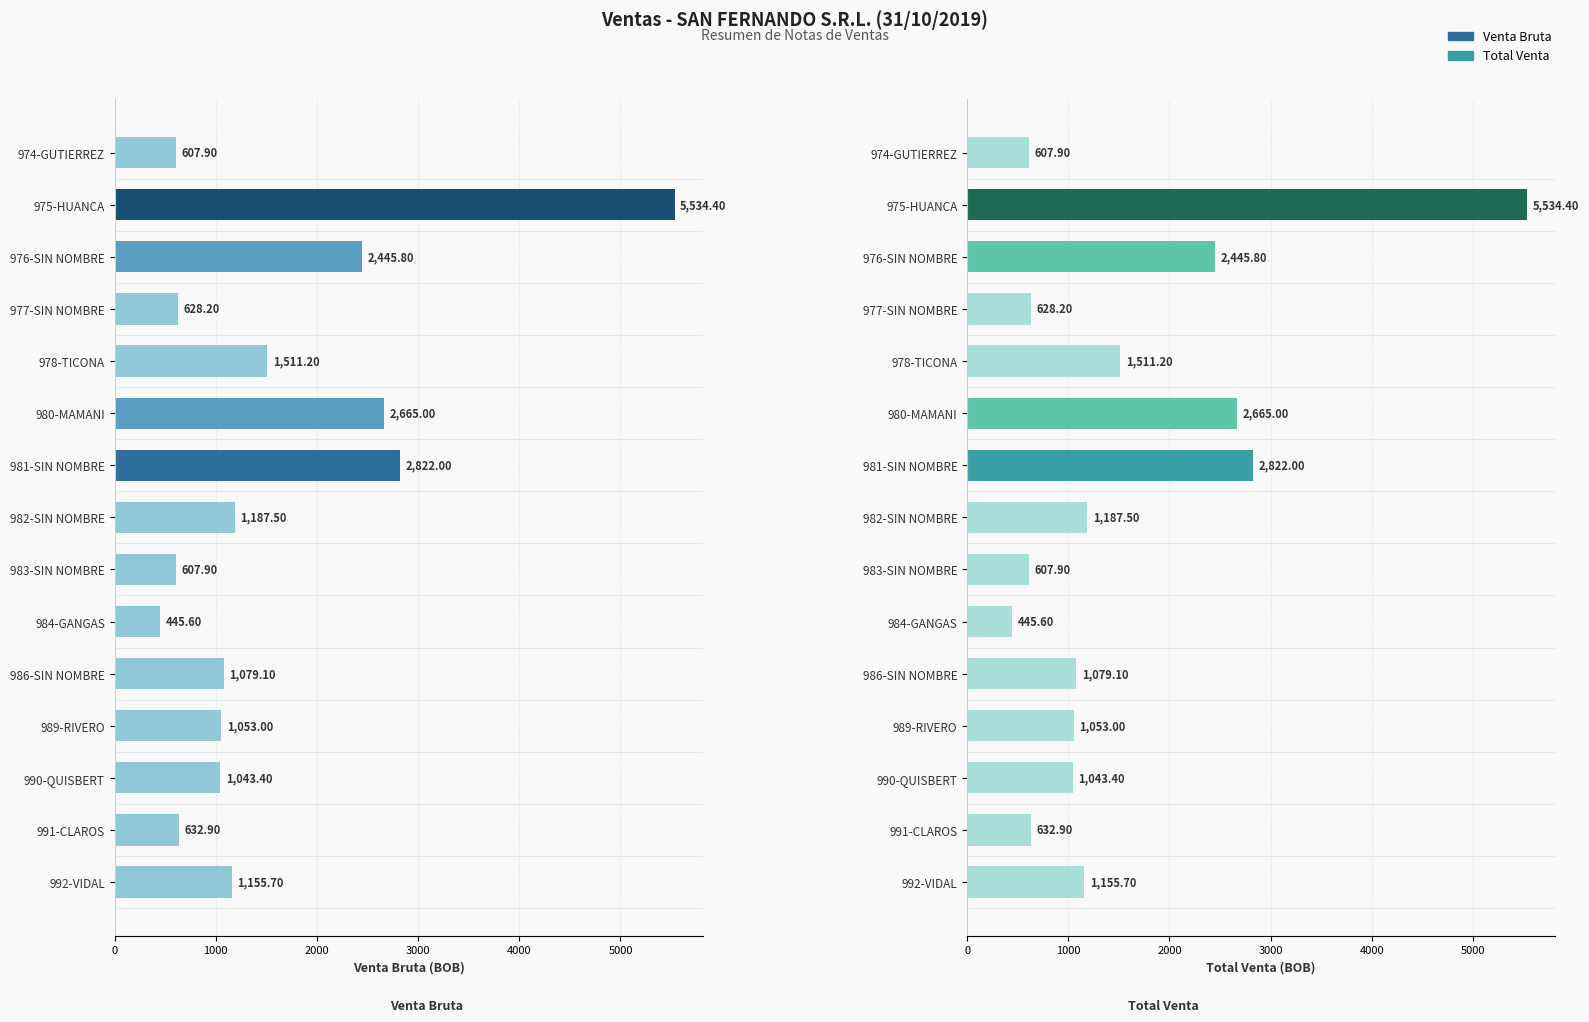

Reading left to right, transcribe all the data shown in this chart.

Venta Bruta: 607.9	5534.4	2445.8	628.2	1511.2	2665.0	2822.0	1187.5	607.9	445.6	1079.1	1053.0	1043.4	632.9	1155.7
Total Venta: 607.9	5534.4	2445.8	628.2	1511.2	2665.0	2822.0	1187.5	607.9	445.6	1079.1	1053.0	1043.4	632.9	1155.7